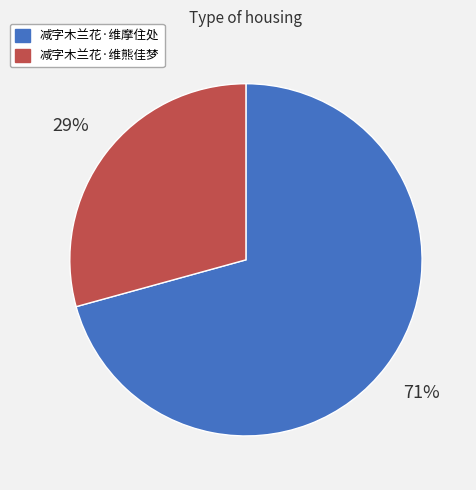

Rank the categories by value from lowest to highest.

减字木兰花·维熊佳梦, 减字木兰花·维摩住处